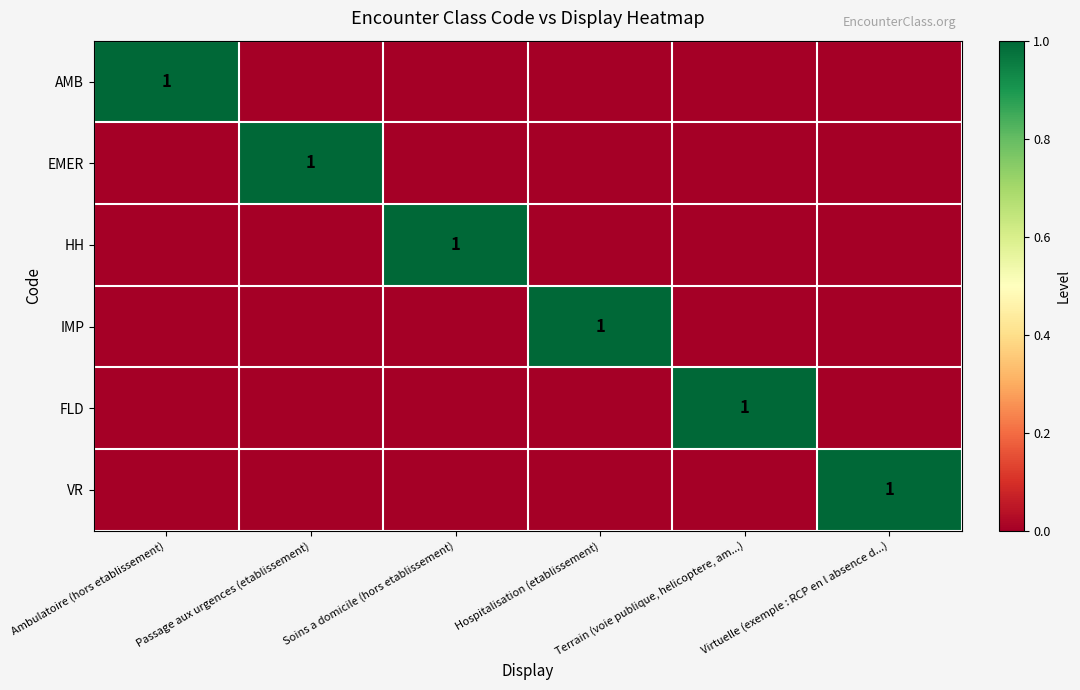

What is the maximum value for VR?

1